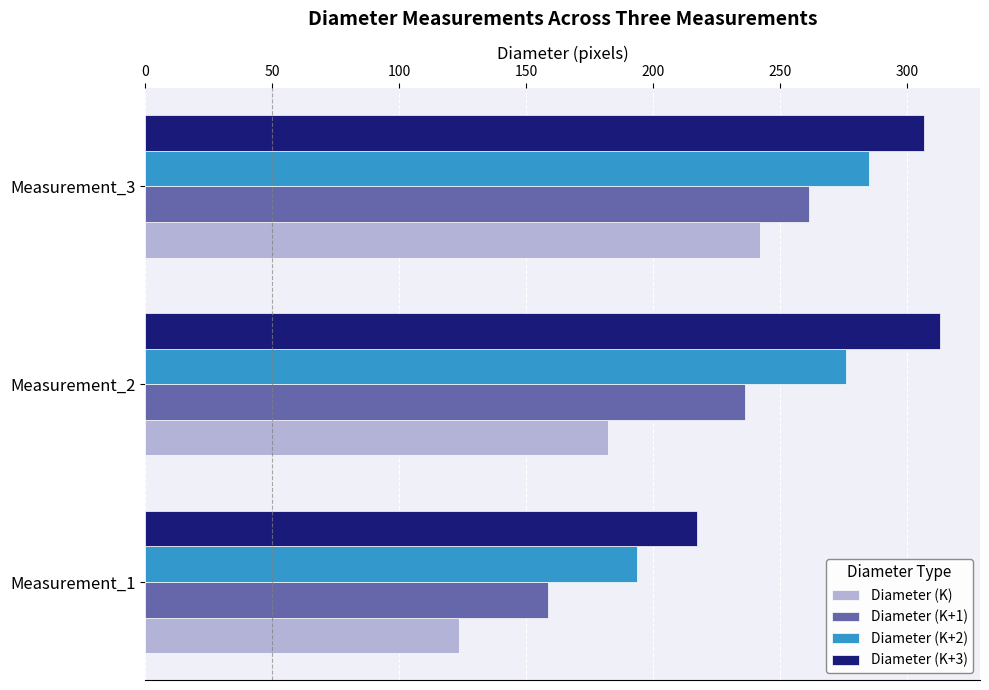

How many values in the Diameter (K+2) series are below 275?

1